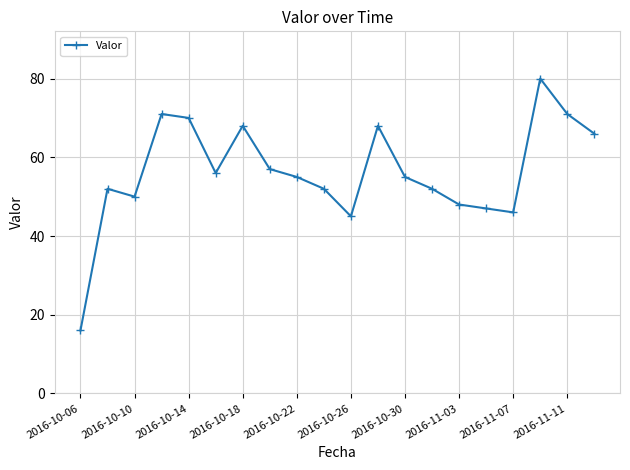

What is the smallest value displayed?

16